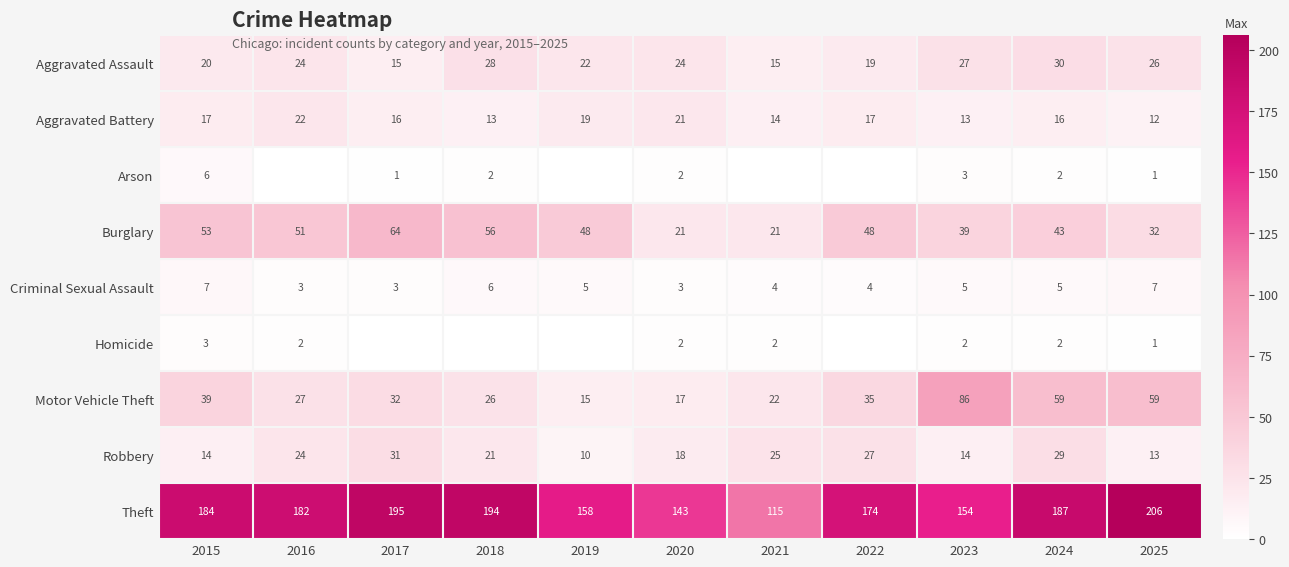

What is the difference between the maximum and second lowest values in the Aggravated Assault series?

15